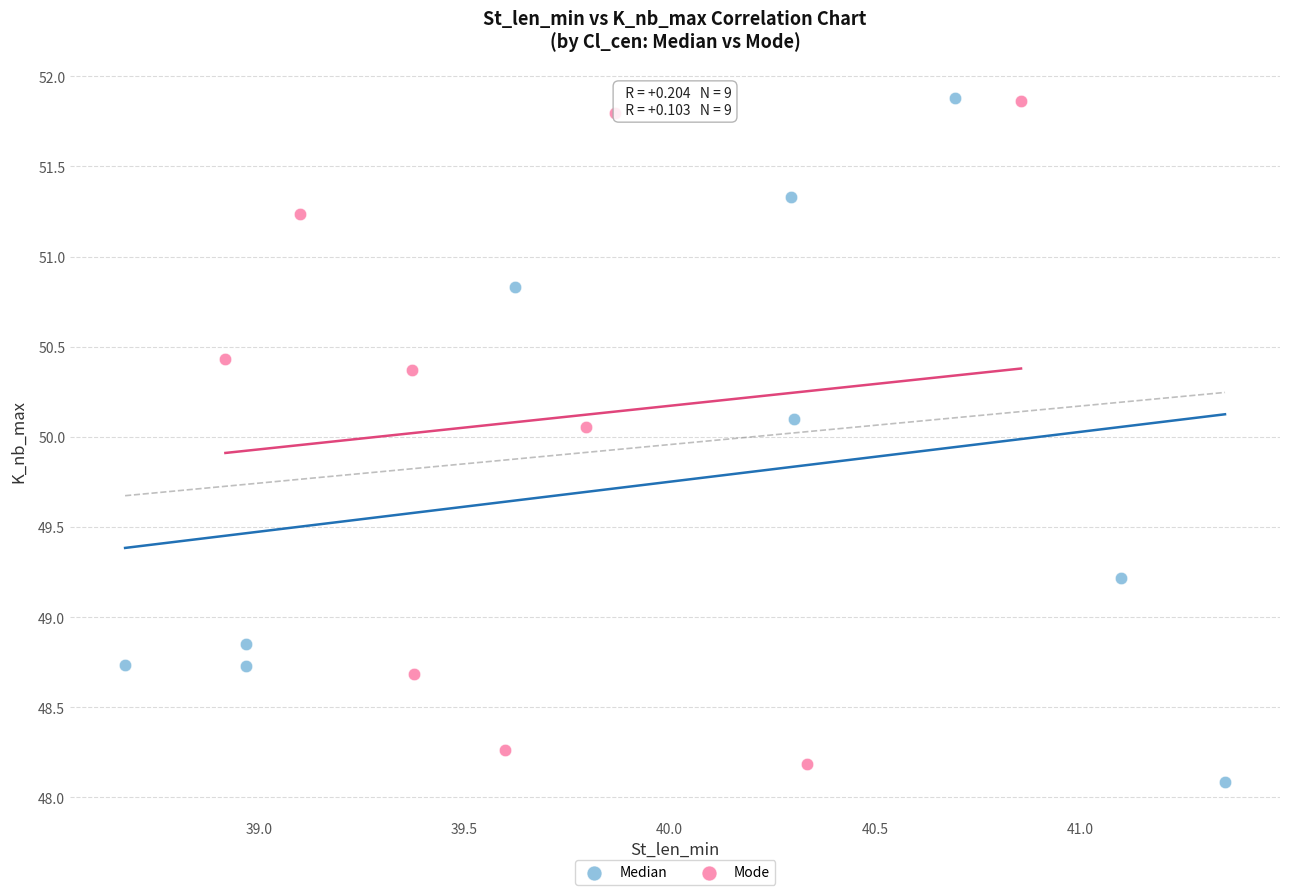

Which series reaches the minimum Y coordinate?

Median